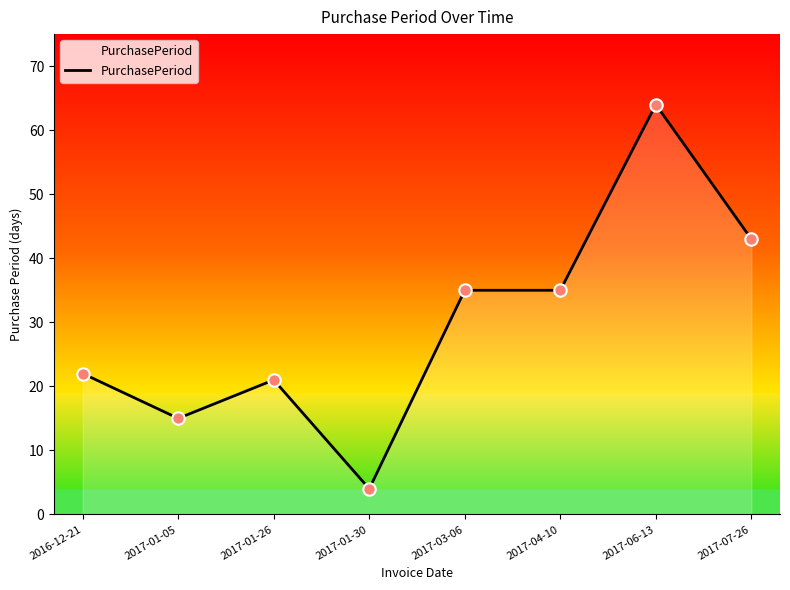

What is the change in value from 2017-01-26 to 2017-06-13?

+43